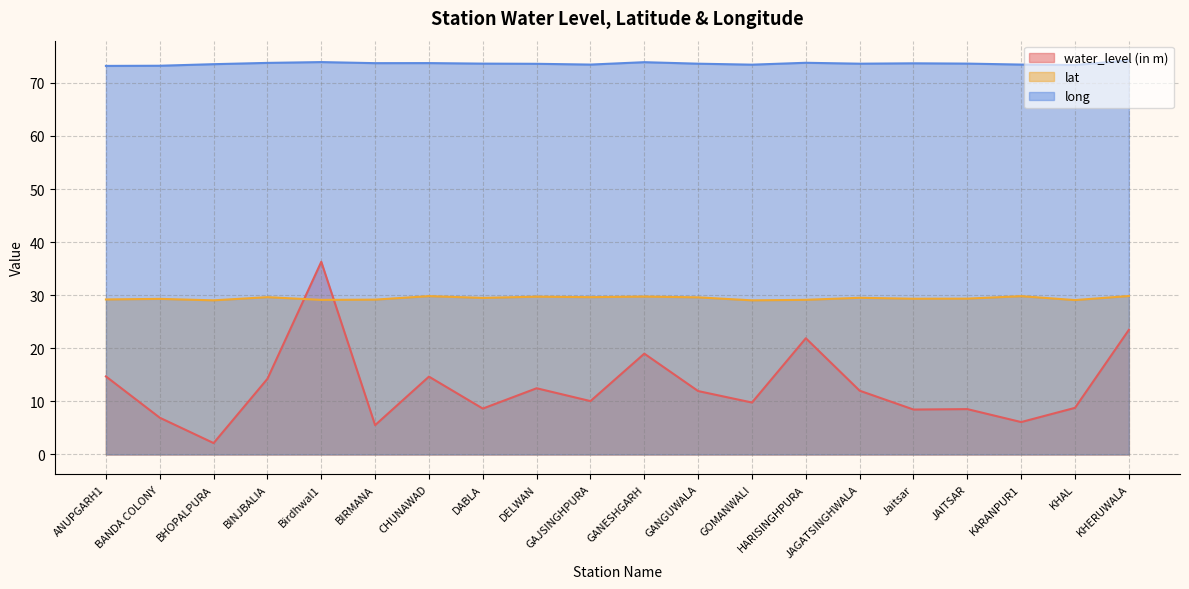

True or false: lat and long cross at least once.

False